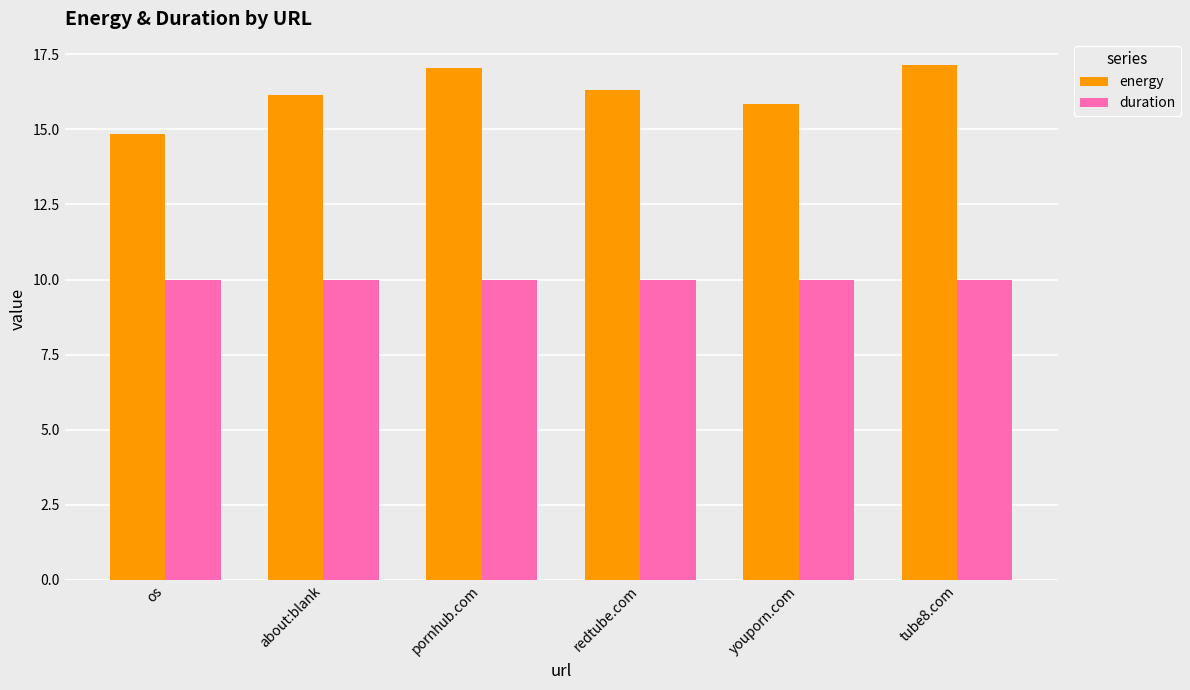

Reading left to right, list all the values displayed in this chart.

energy: os=14.8	about:blank=16.1	pornhub.com=17.0	redtube.com=16.3	youporn.com=15.8	tube8.com=17.2
duration: os=10.0	about:blank=10.0	pornhub.com=10.0	redtube.com=10.0	youporn.com=10.0	tube8.com=10.0